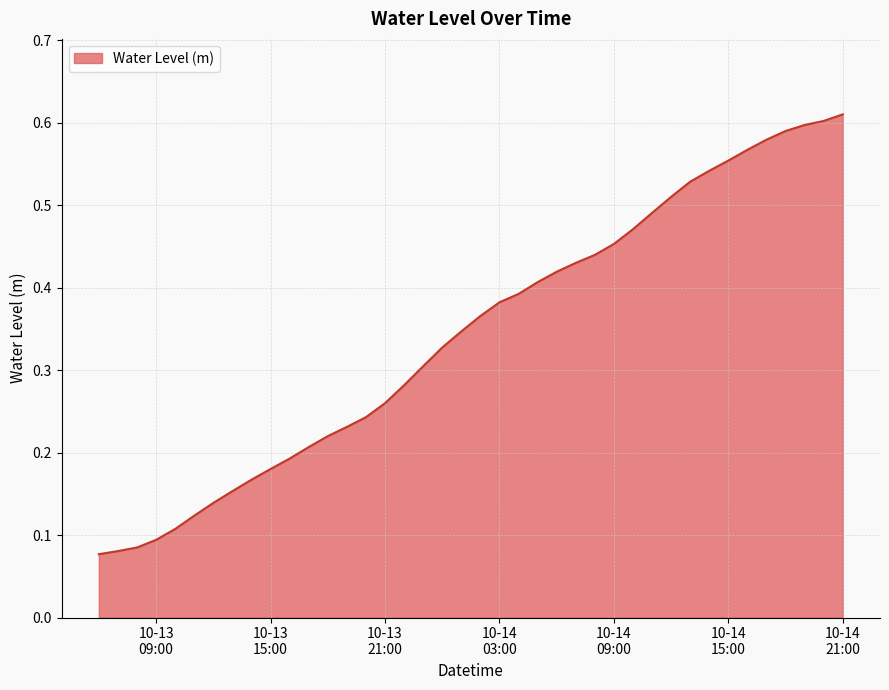

How many lines are shown in the chart?

1